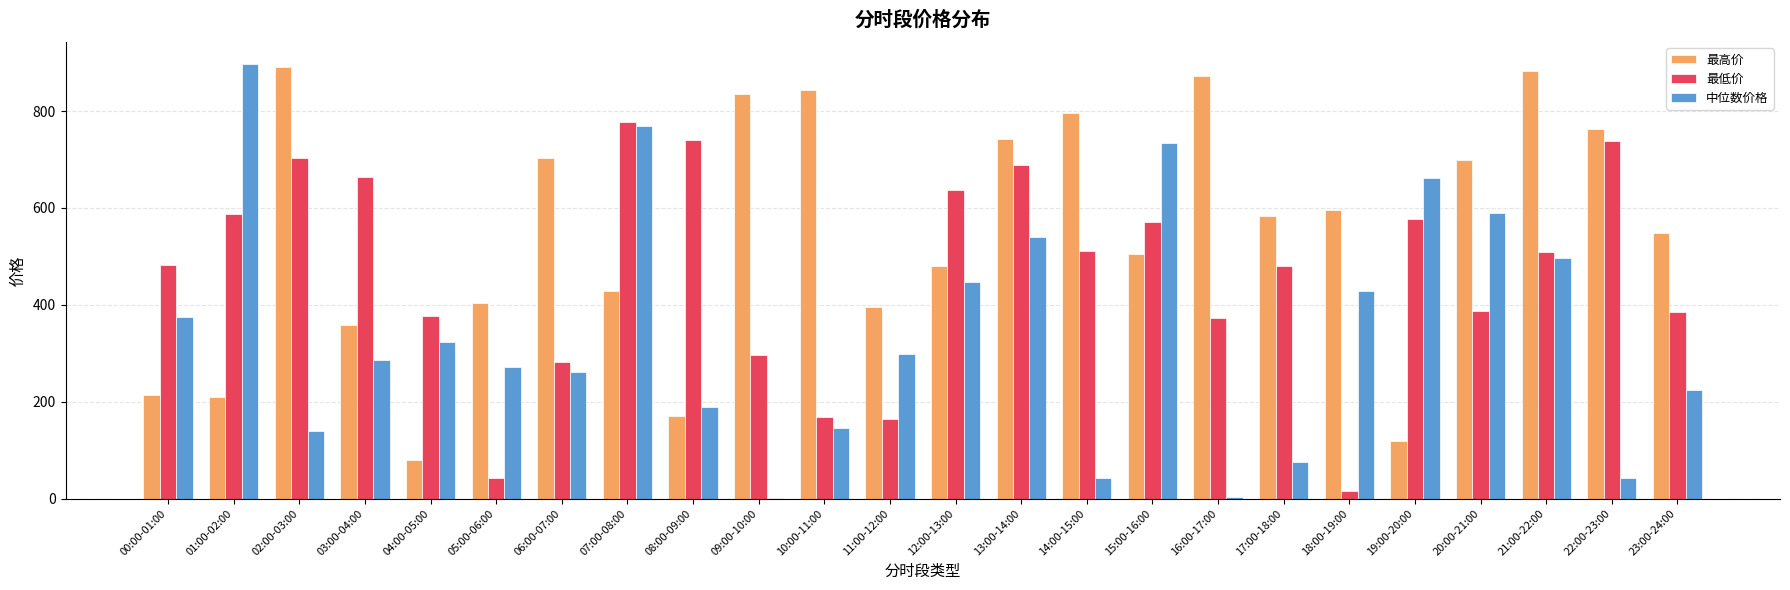

The value of 最高价 at 12:00-13:00 is 317.7. True or false?

False